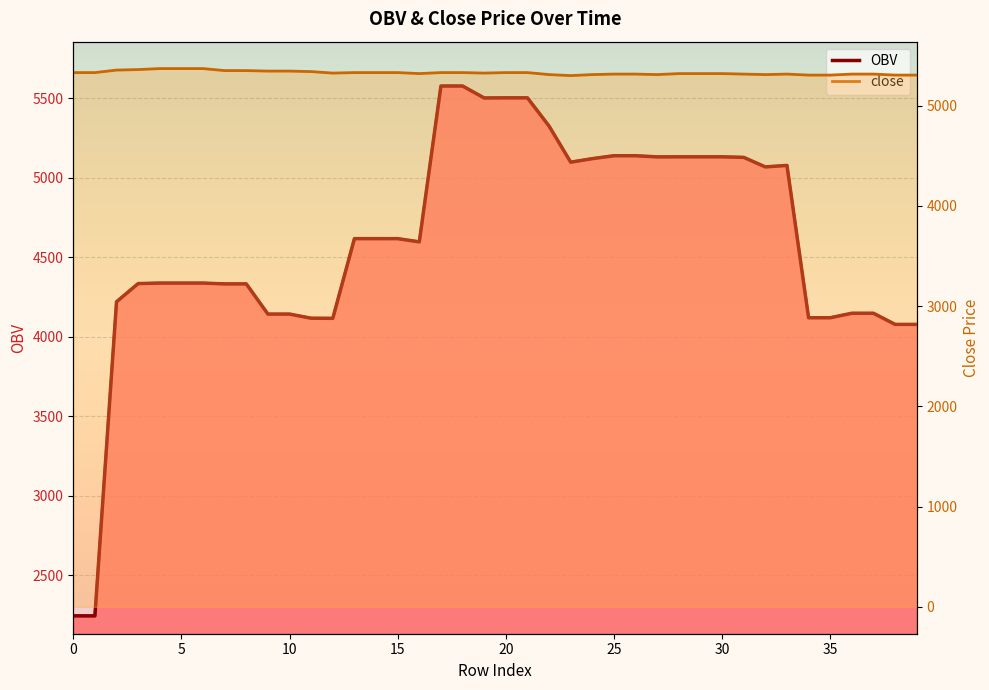

The value of OBV at 21 is 2480.3. True or false?

False